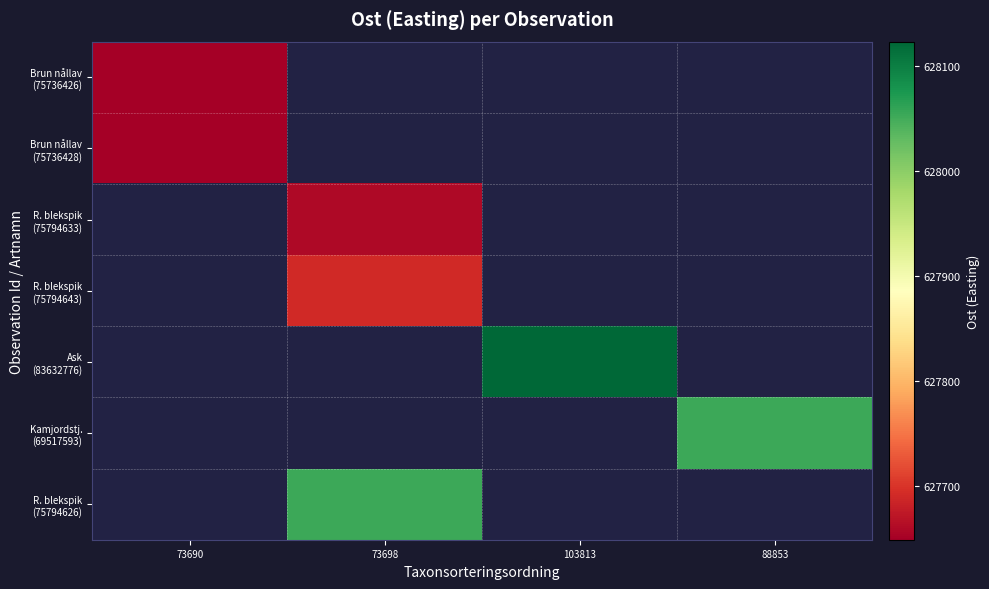

Is it true that Brun nållav (75736428) equals 627649.6 at 73690?

True